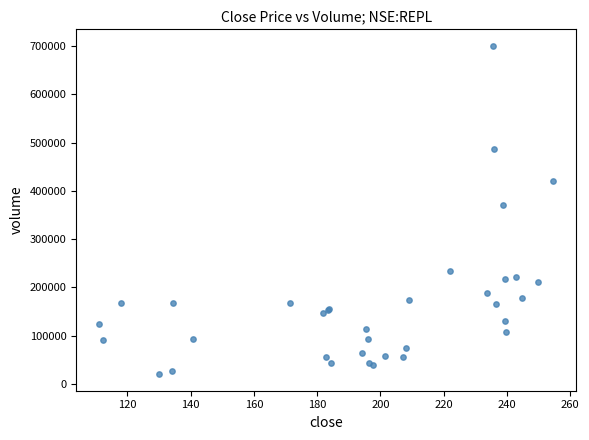

What Y value in the scatter plot is closest to 360121?

370803